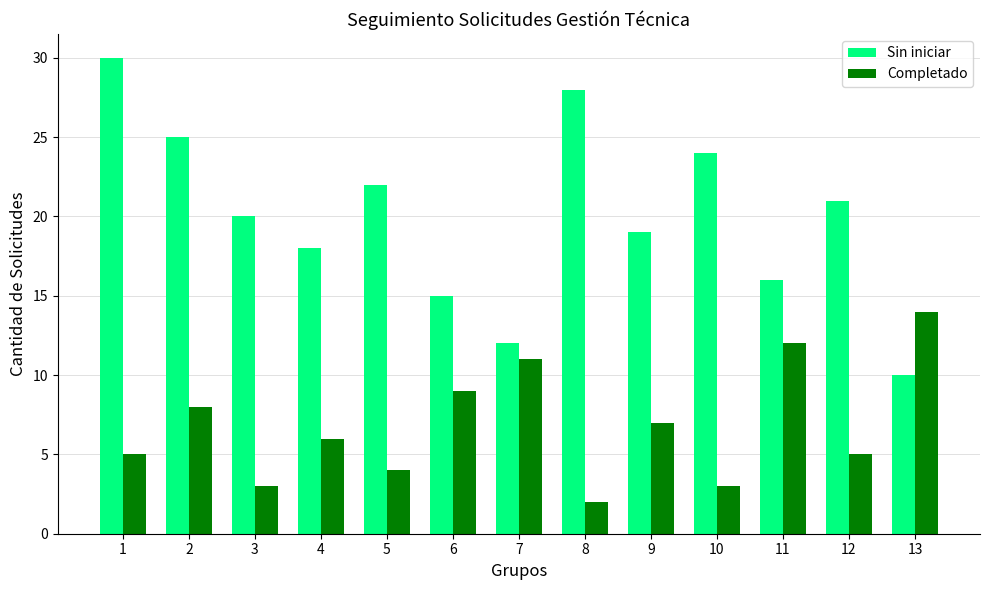

At which category is the sum across all series the highest?

1